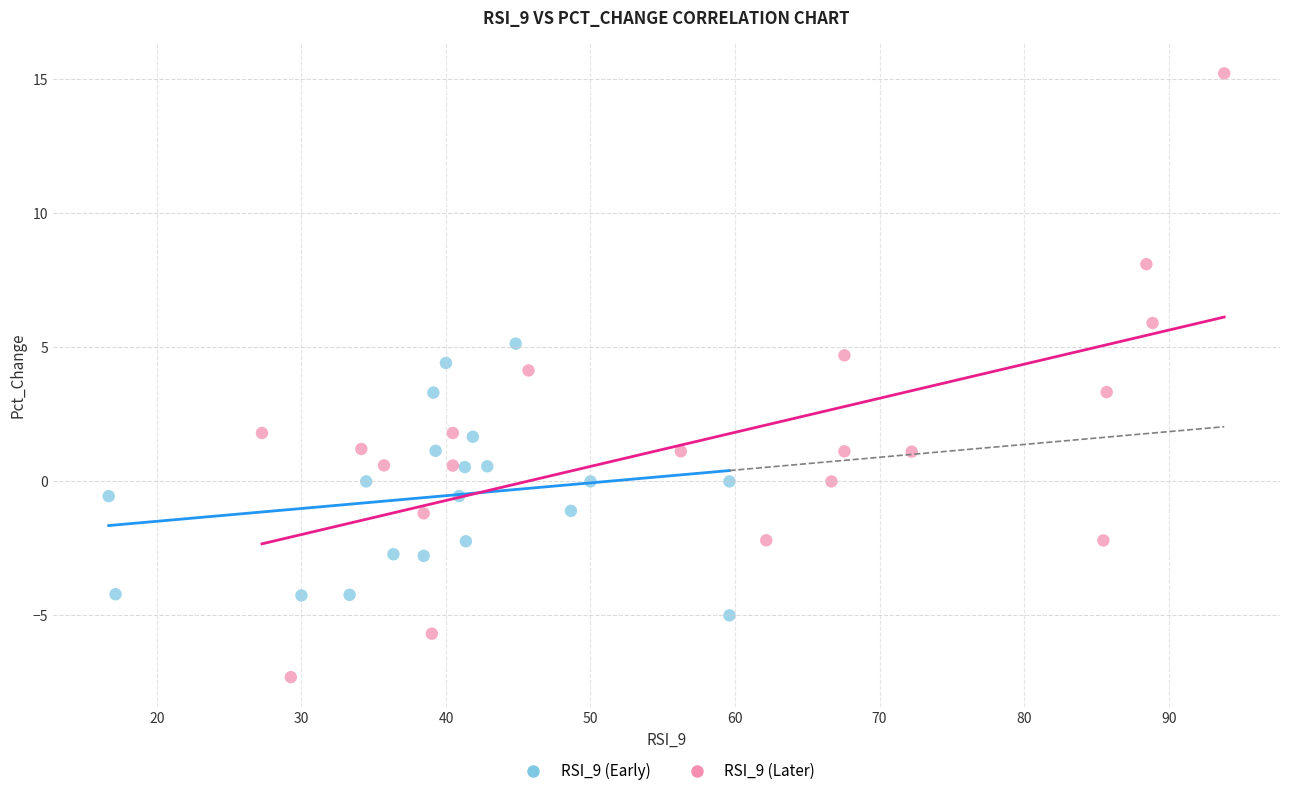

Which series reaches the maximum Y coordinate?

RSI_9 (Later)